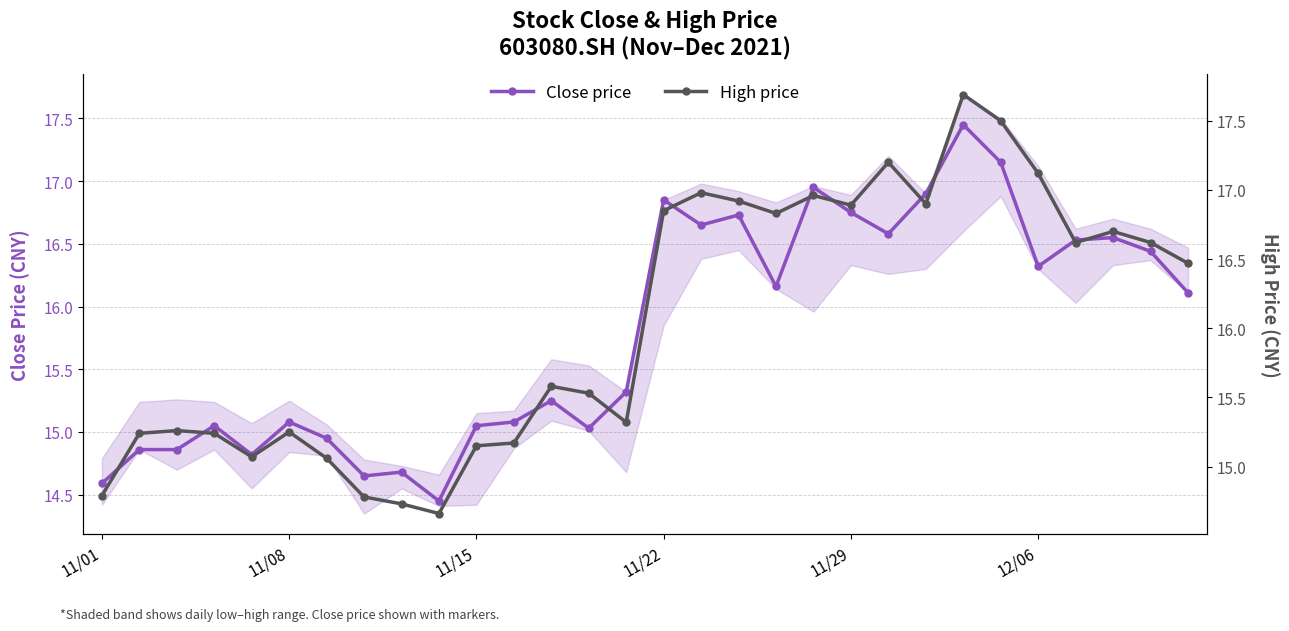

The value of High price at 29 is 16.5. True or false?

True